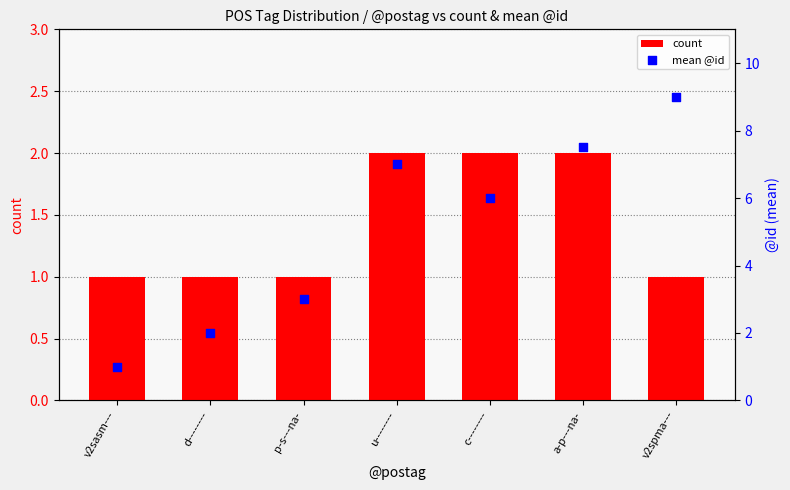

At how many categories does at least one series exceed 2?

5